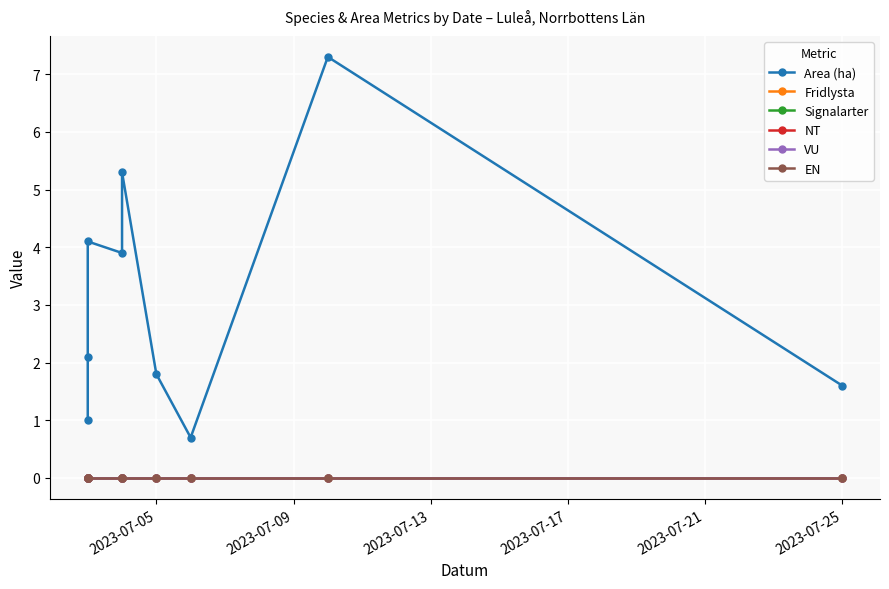

At which label is VU closest to 0?

2023-07-05